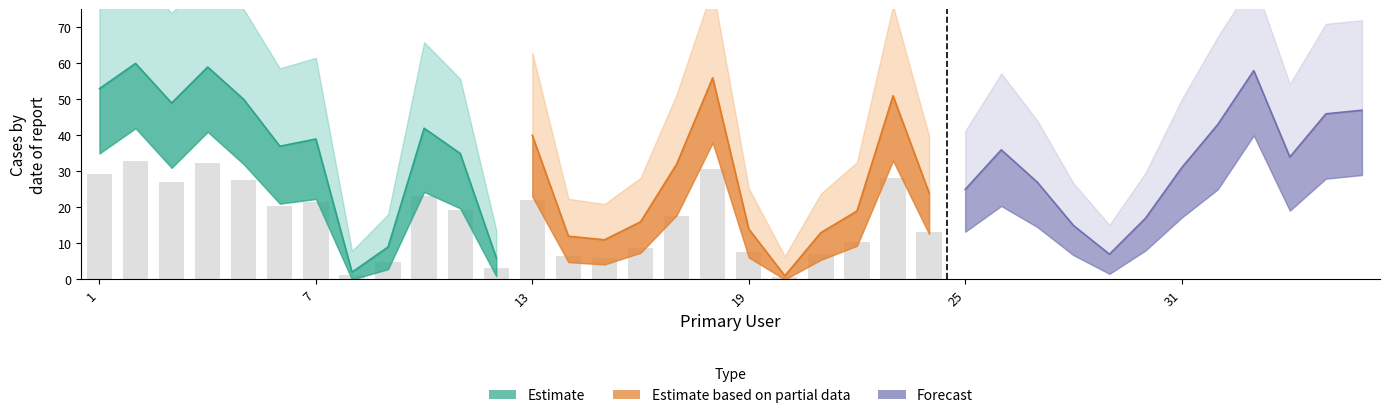

How many data points are less than 34?

18